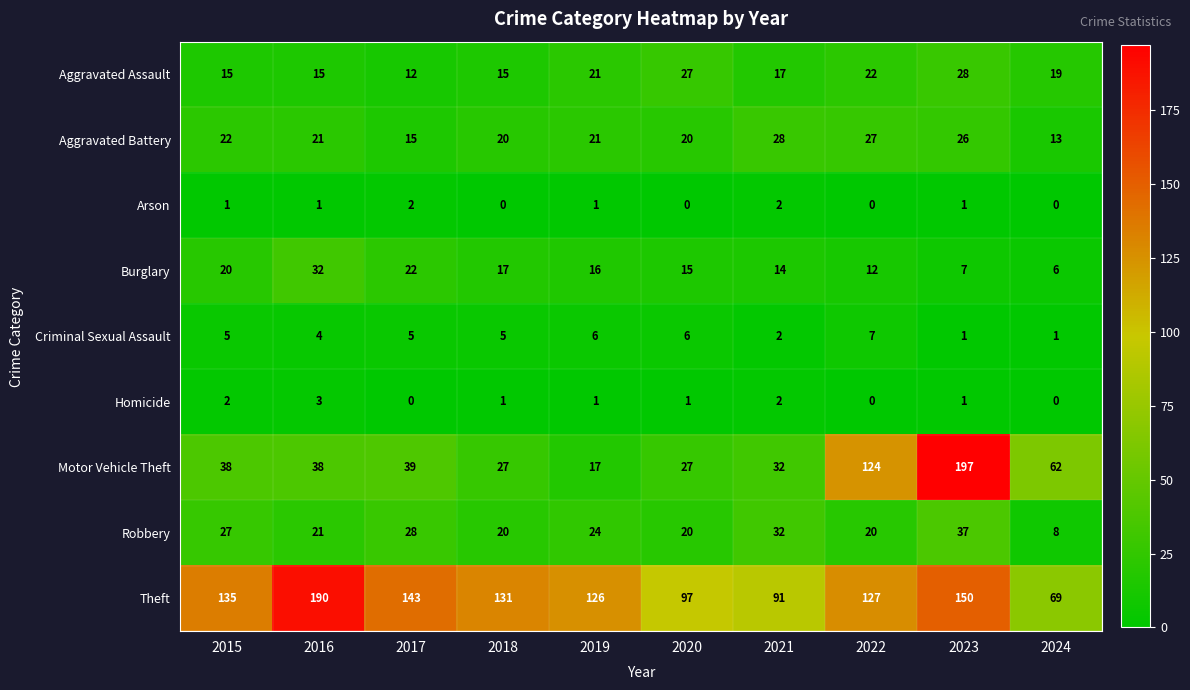

At which category is the sum across all series the highest?

2023